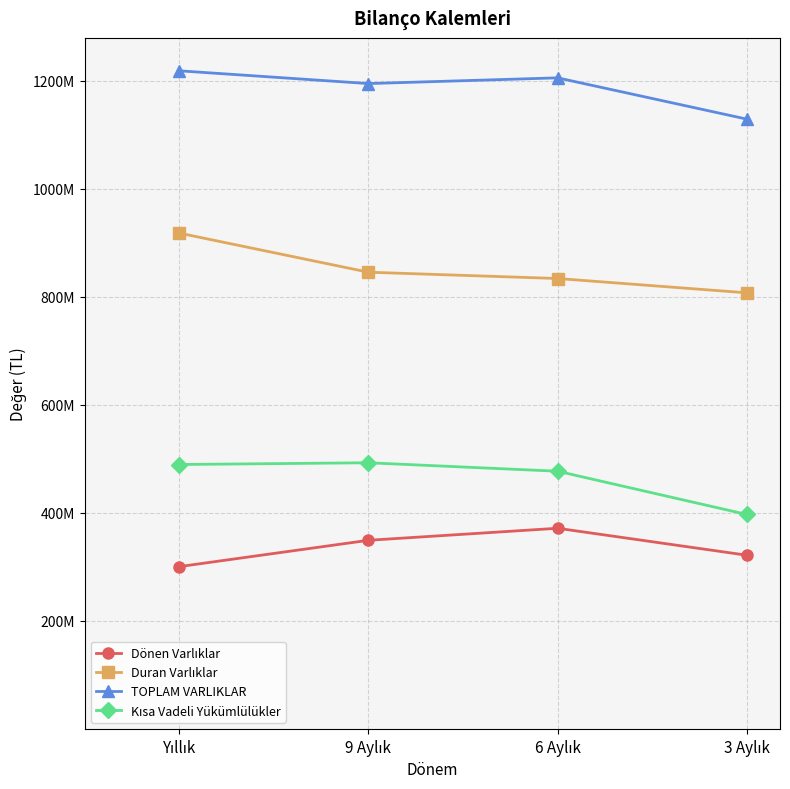

At 3 Aylık, list the series in order from smallest to largest.

Dönen Varlıklar, Kısa Vadeli Yükümlülükler, Duran Varlıklar, TOPLAM VARLIKLAR